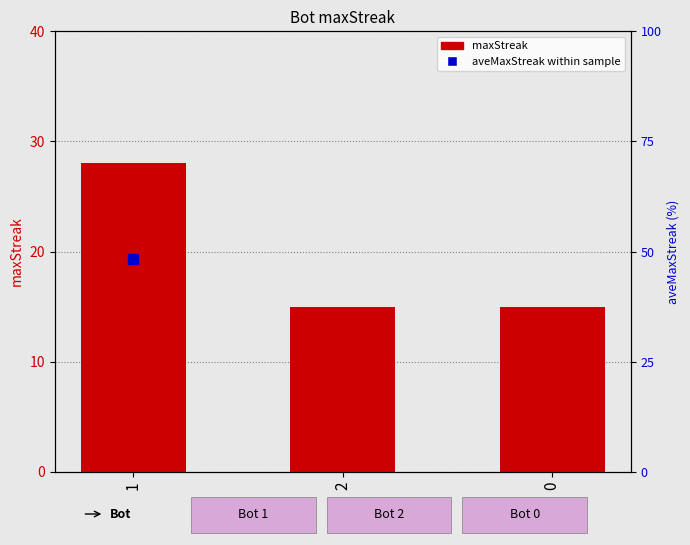

What is the sum of all values?

58